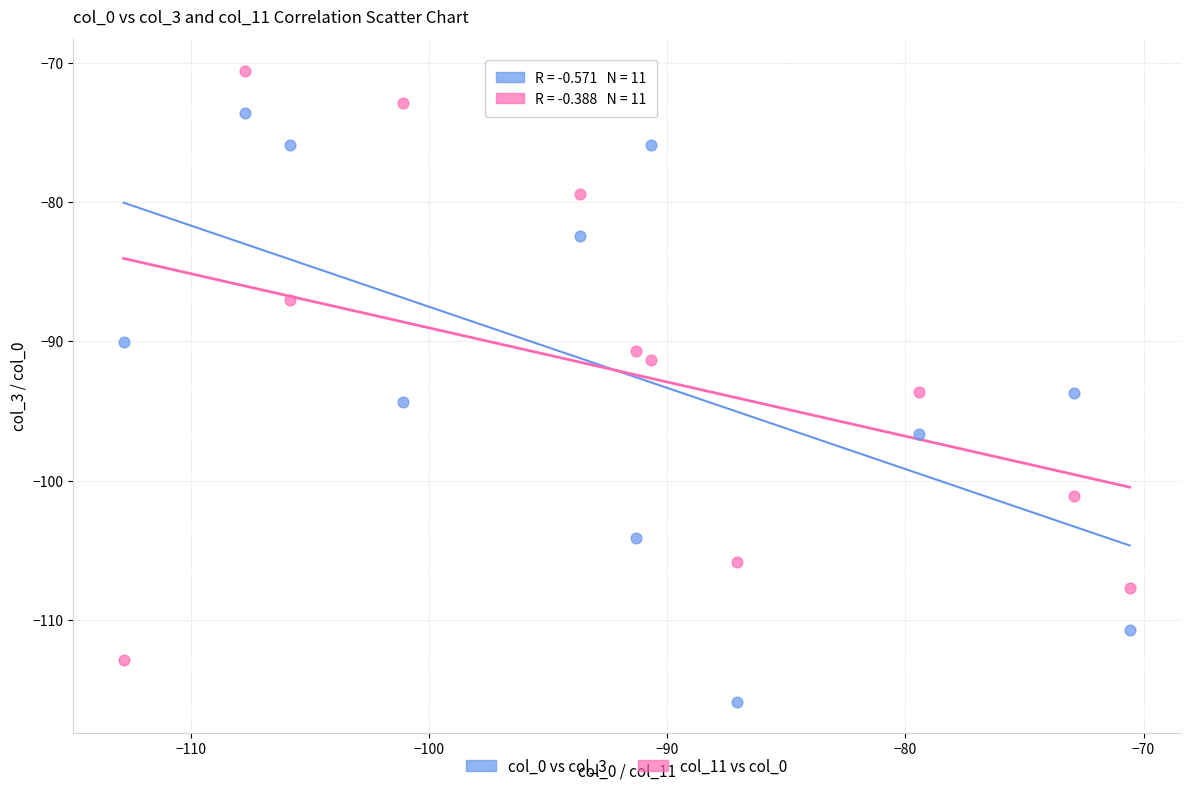

Which series contains the lowest Y value?

col_0 vs col_3